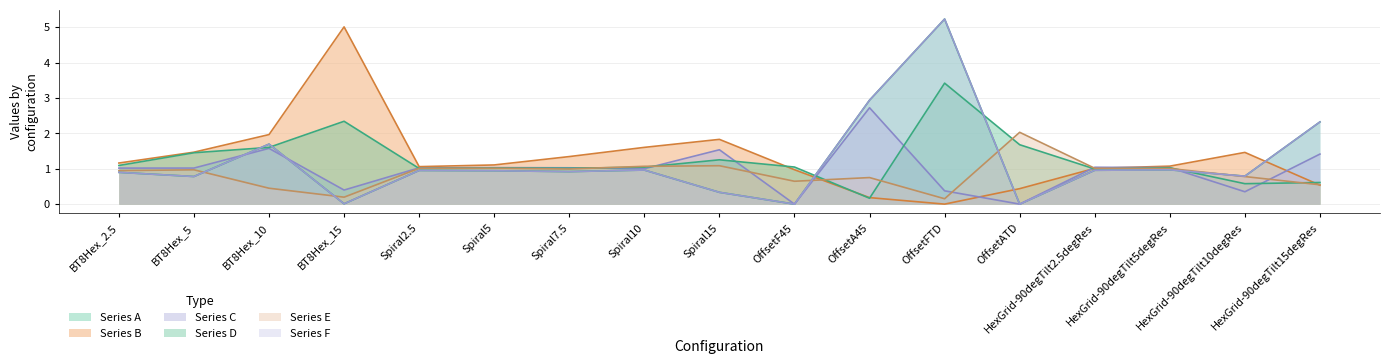

What is the label of the 5th point from the left?

Spiral2.5